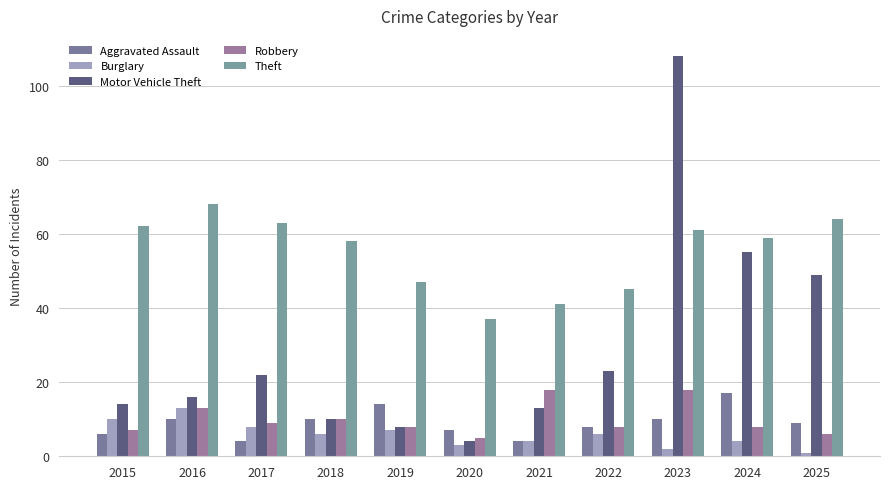

How many bars are there in total?

55